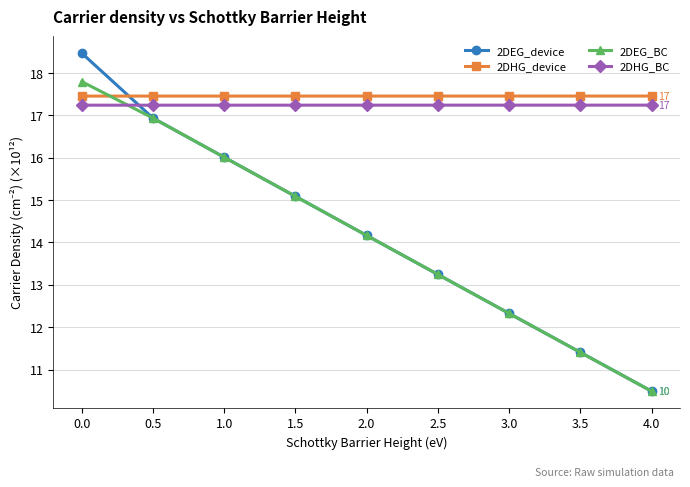

What is the difference between the maximum and minimum values in the 2DEG_device series?

8.0